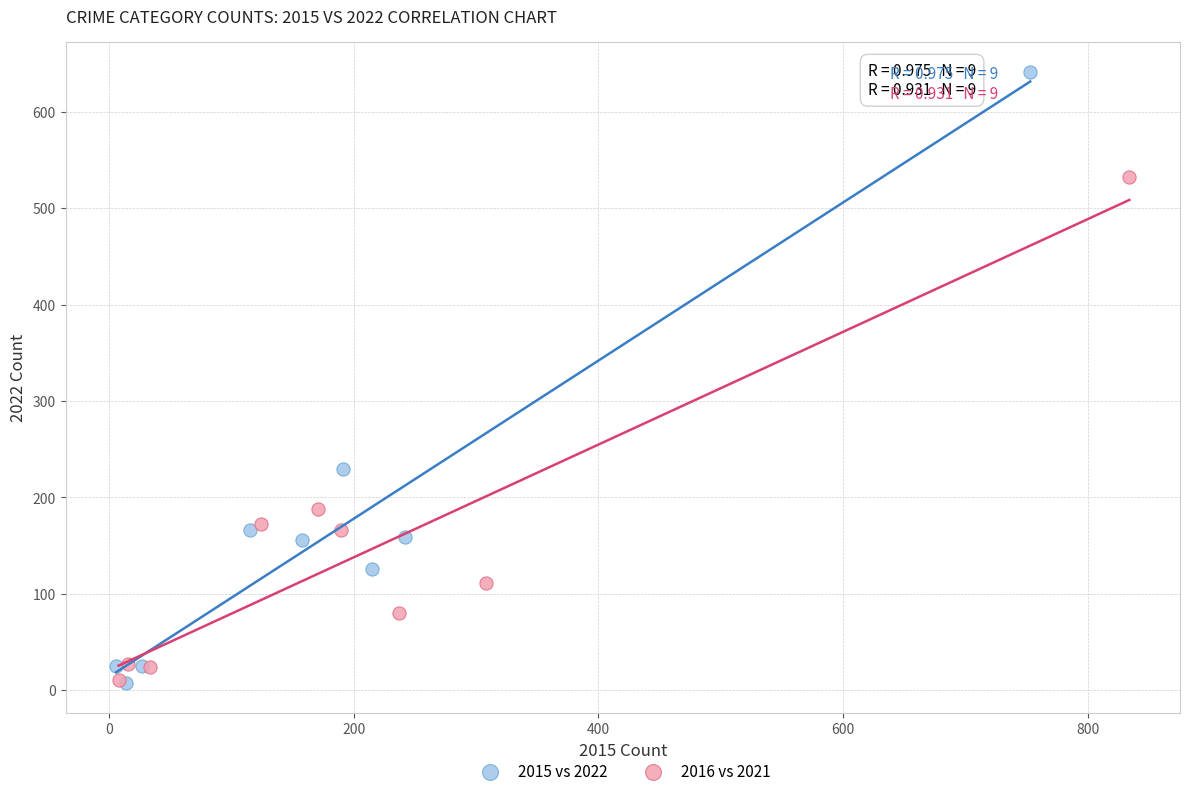

Which series has the largest Y range (max minus min)?

2015 vs 2022